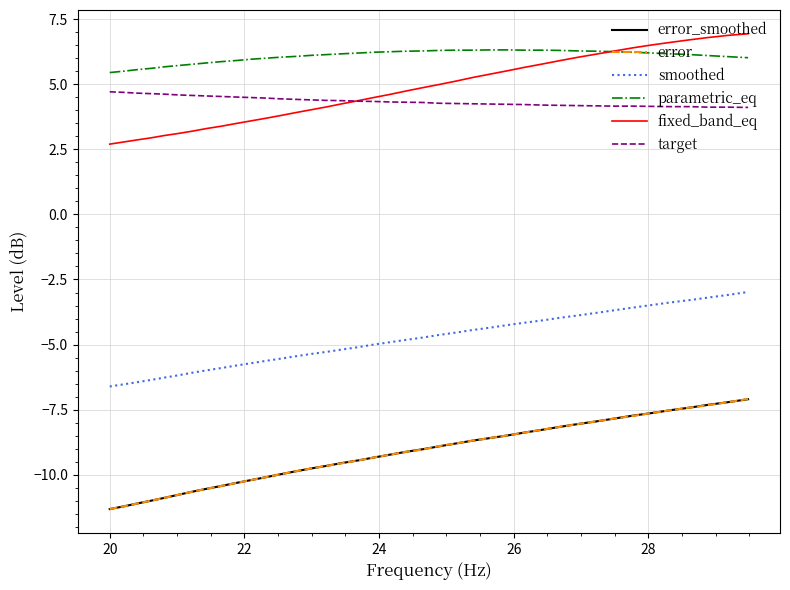

What is the maximum value shown in the chart?

6.9